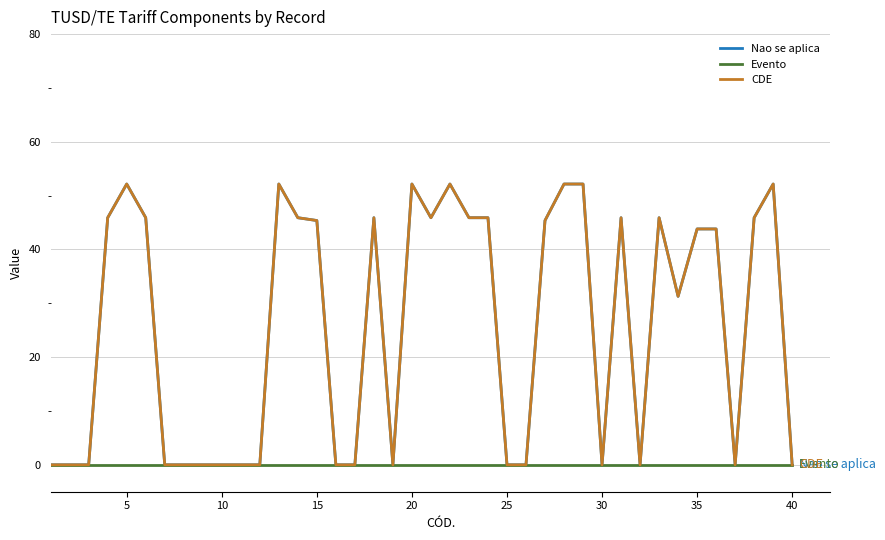

Does the chart have visible grid lines?

No